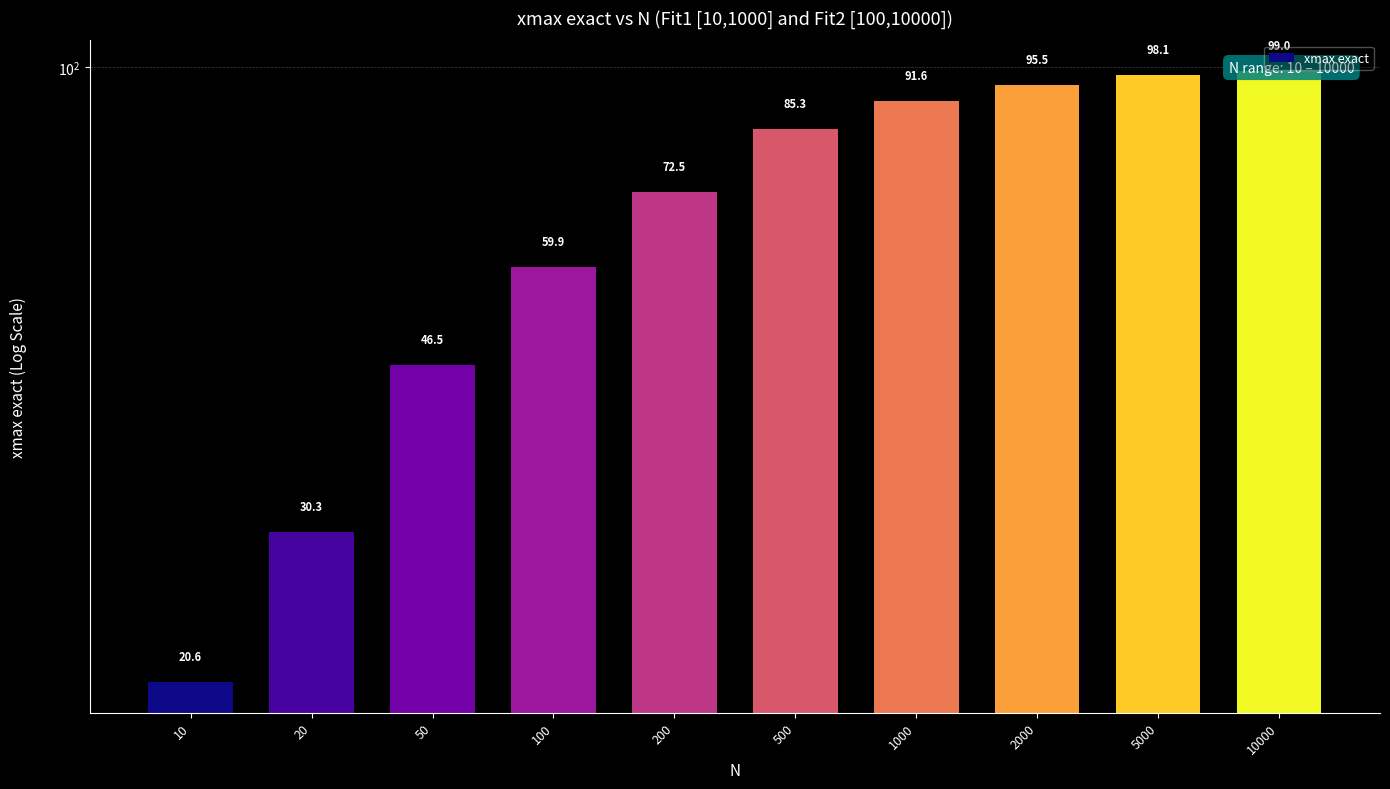

List the labels in order of value, largest first.

10000, 5000, 2000, 1000, 500, 200, 100, 50, 20, 10